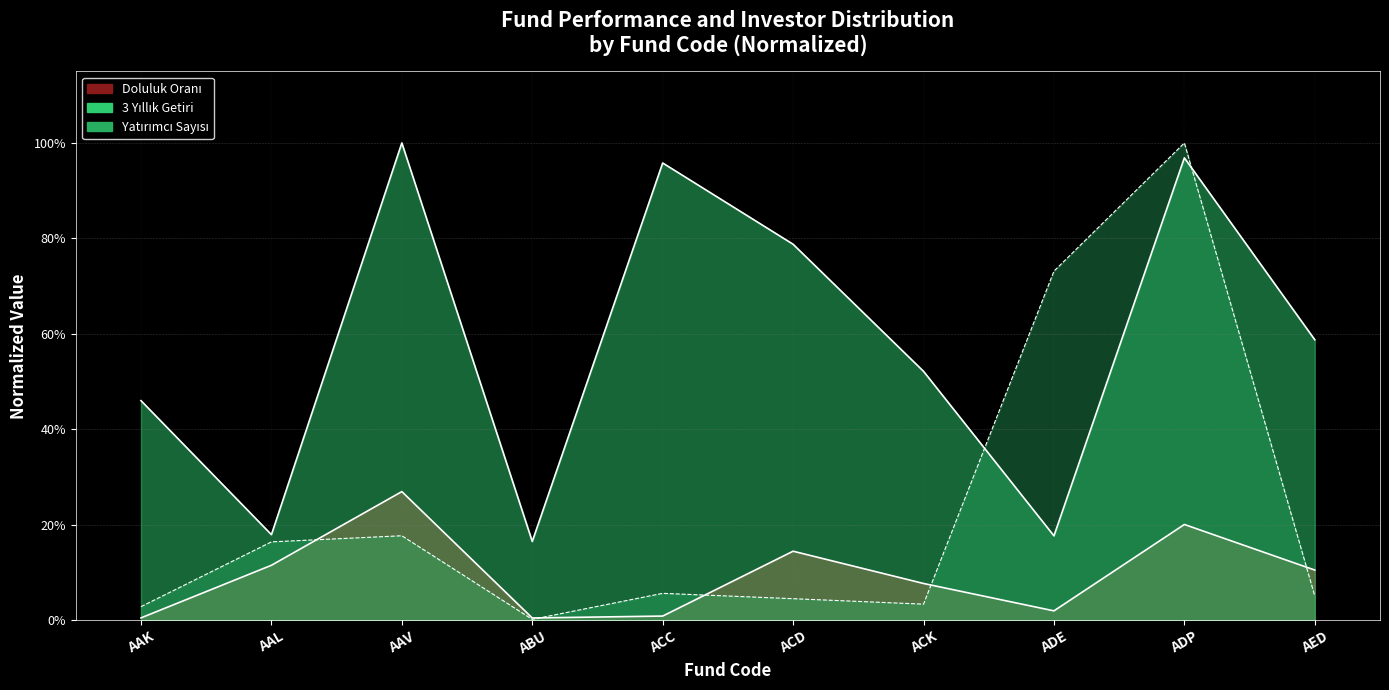

What position from the right is ABU?

7